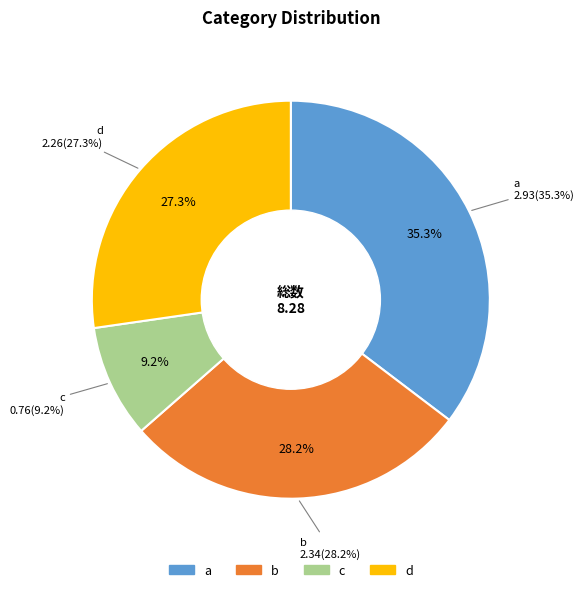

To the nearest percent, what is the average slice percentage?

25%